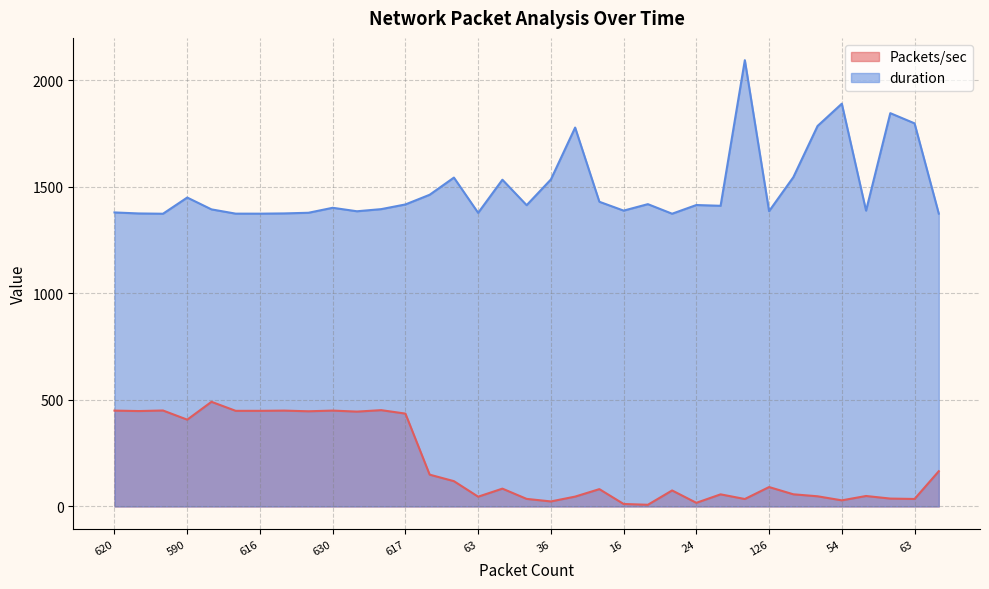

What is the maximum value shown in the chart?

2093.4